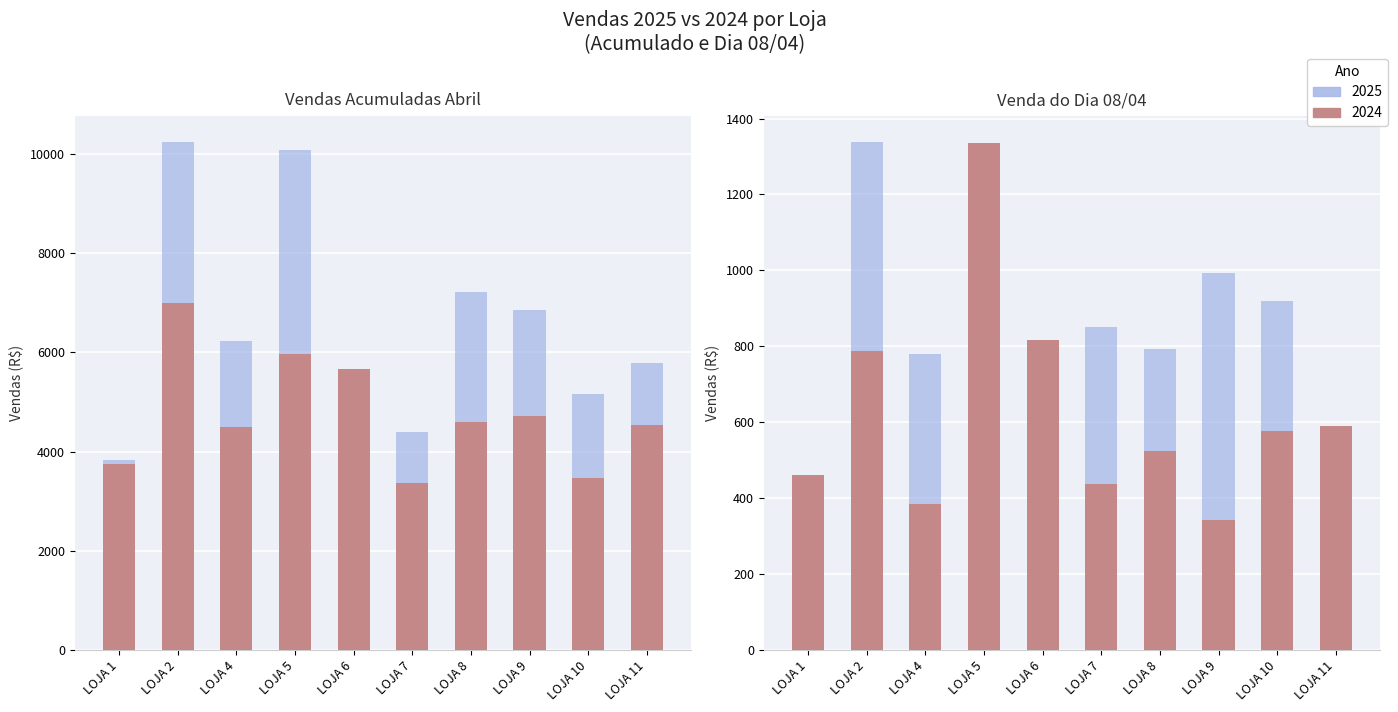

Reading left to right, extract all data points from this chart.

VENDAS 2025: 3833.3	10250.4	6225.4	10076.9	4976.6	4387.3	7215.2	6859.0	5165.7	5785.1
VENDAS 2024: 3756.7	7006.2	4490.8	5962.1	5660.2	3355.9	4604.7	4717.1	3471.9	4527.5
VENDA DO DIA 08/04/2025: 353.2	1338.8	779.0	1119.3	747.3	851.3	793.7	992.5	917.8	346.5
VENDAS DO DIA 08/04/2024: 461.5	787.4	383.7	1336.1	816.9	437.2	524.1	341.9	577.8	589.4